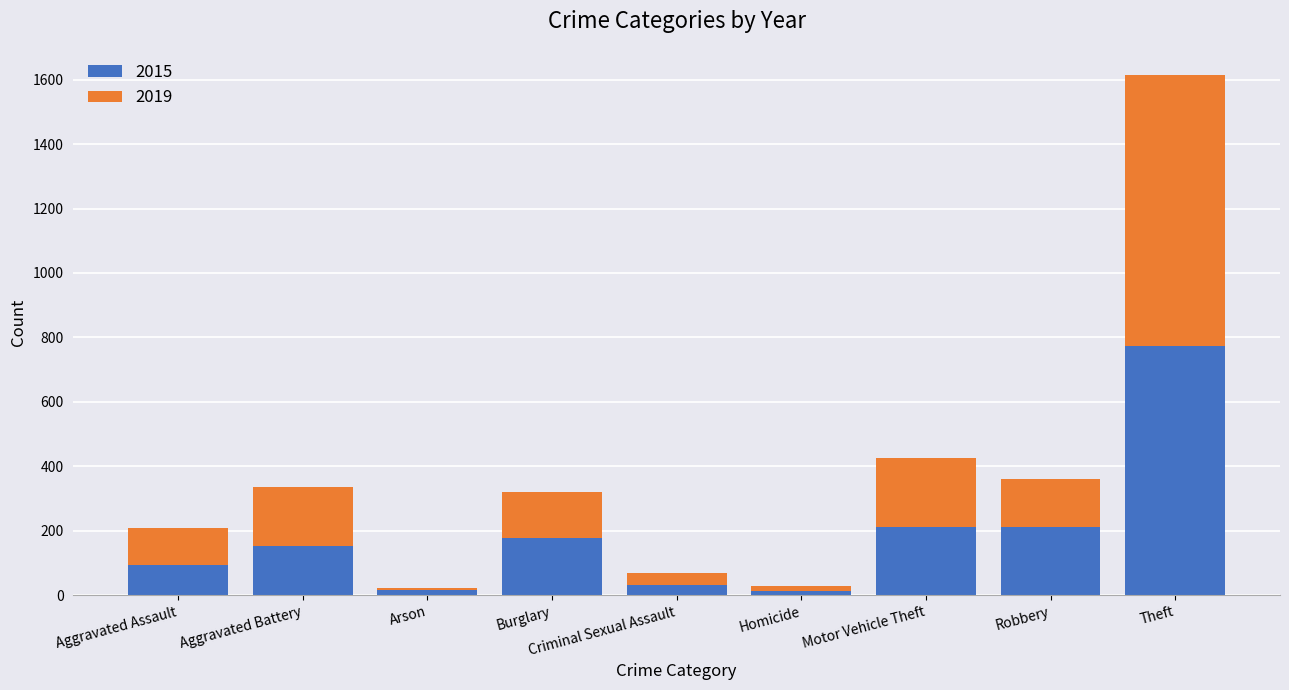

The value of 2015 at Aggravated Battery is 70. True or false?

False